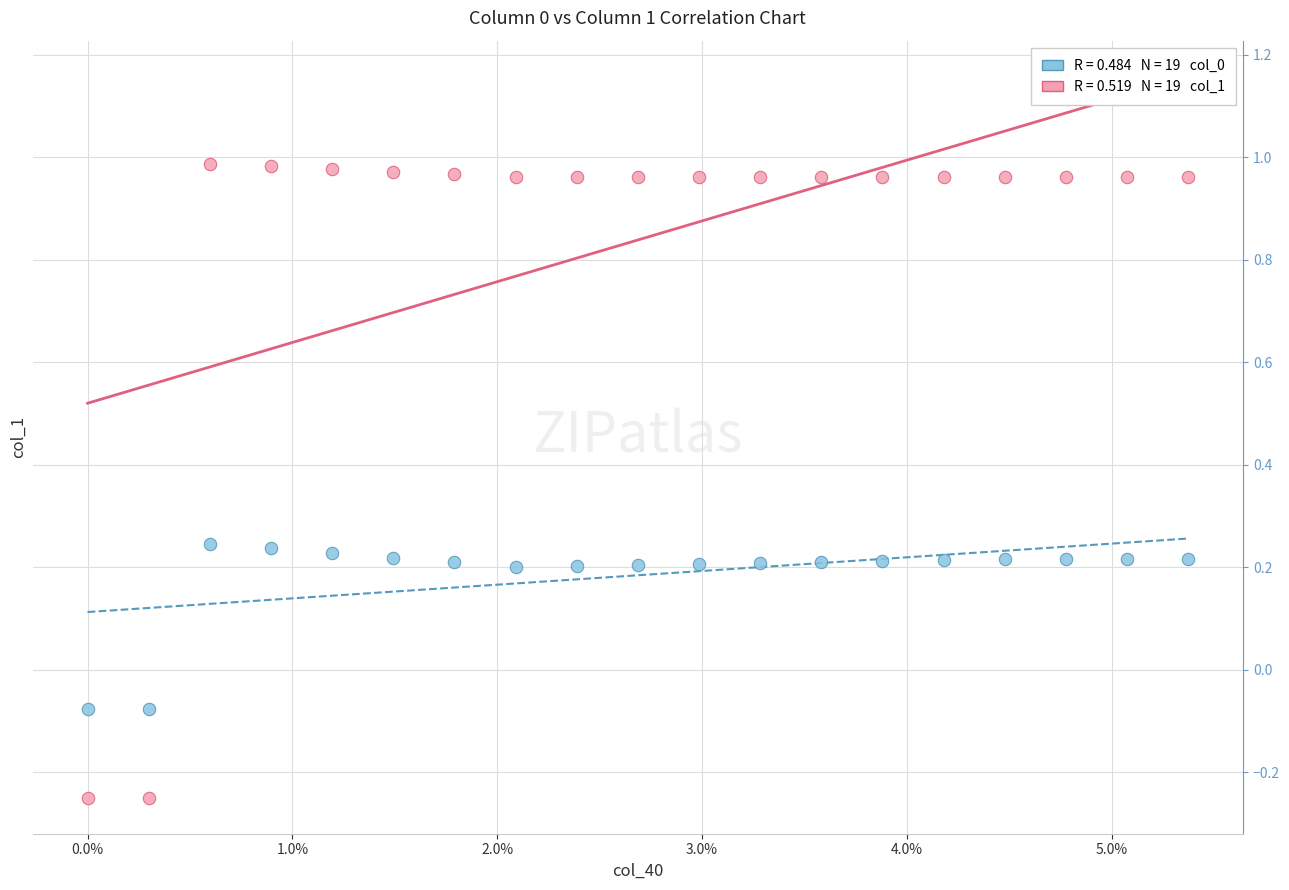

Across all data points, what is the range of Y values (max minus min)?

1.2